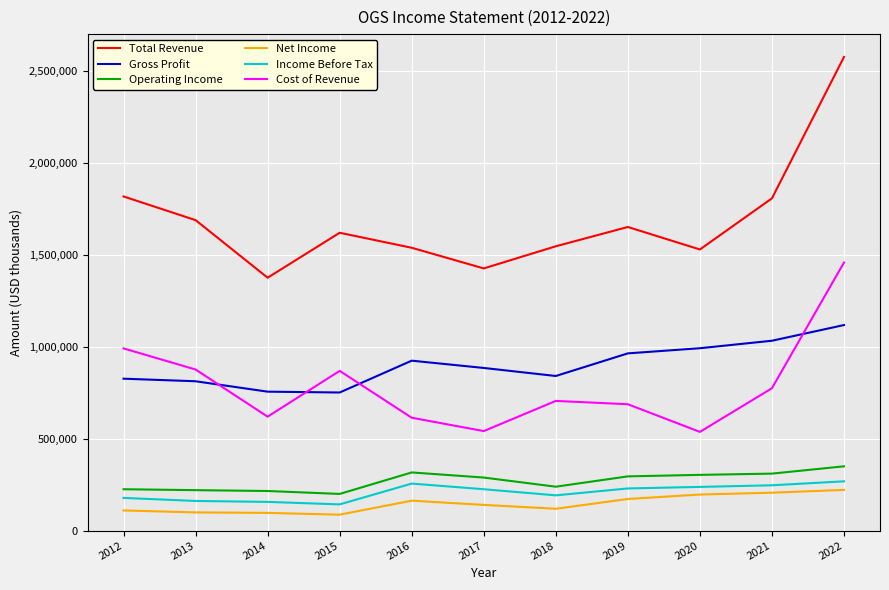

Where do Gross Profit and Cost of Revenue first cross each other?

2013 and 2014